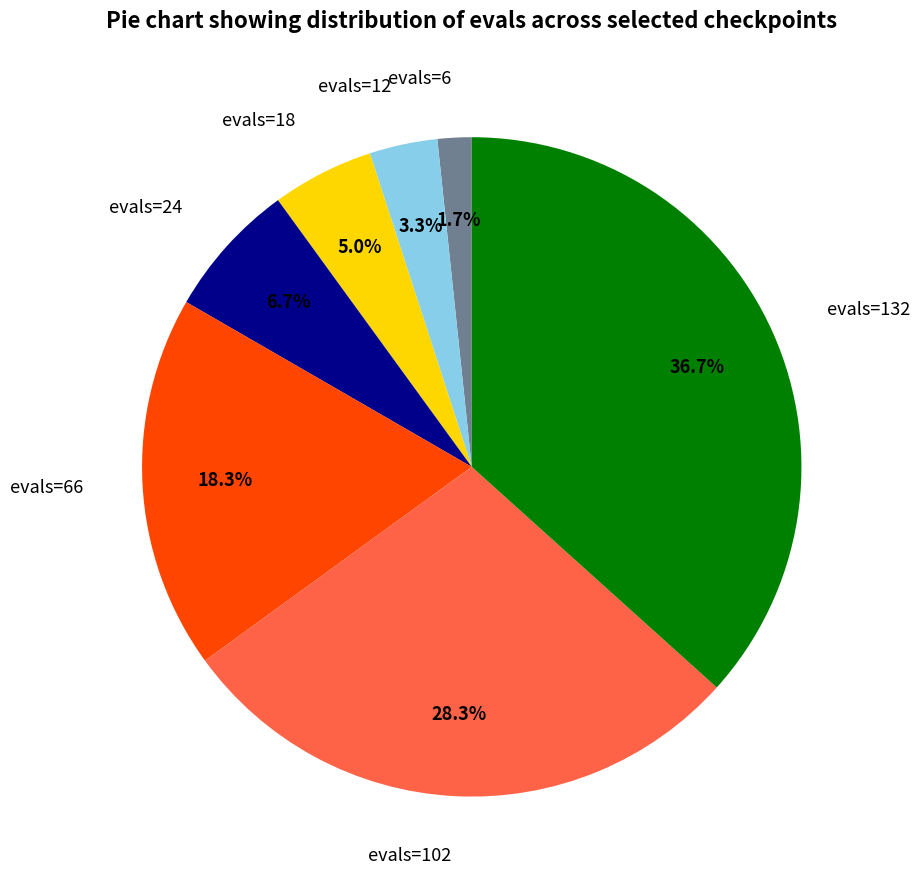

Count the number of slices in the pie.

7